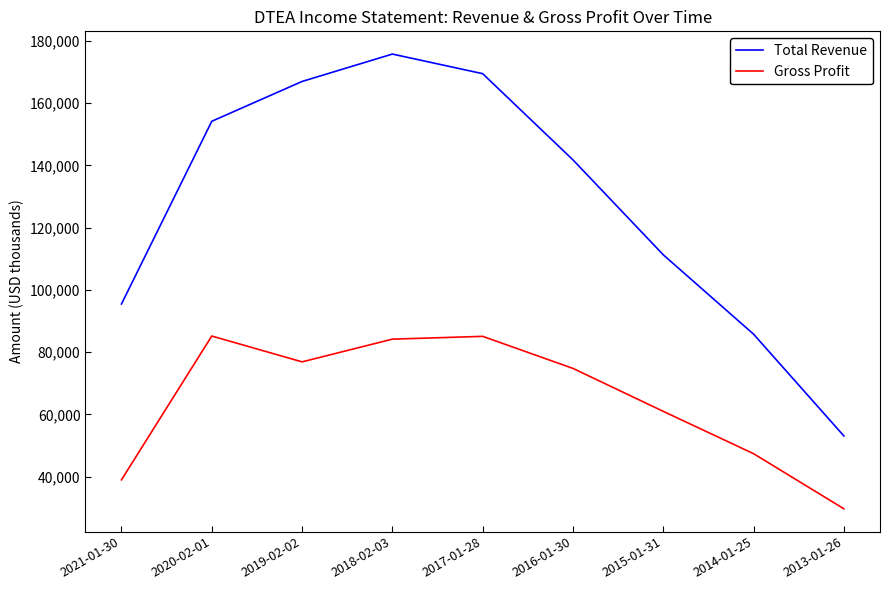

True or false: Total Revenue and Gross Profit intersect in this chart.

False